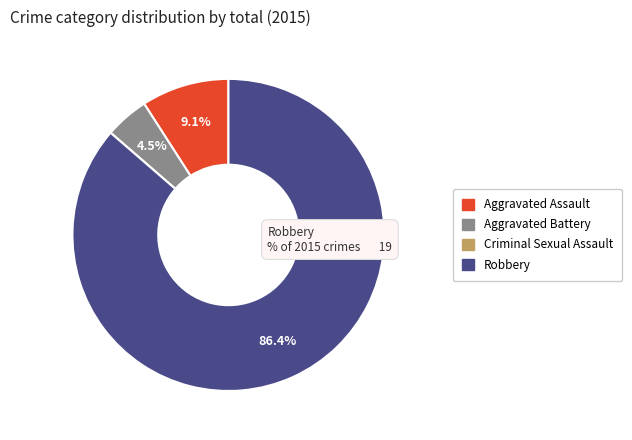

Which category accounts for the majority?

Robbery